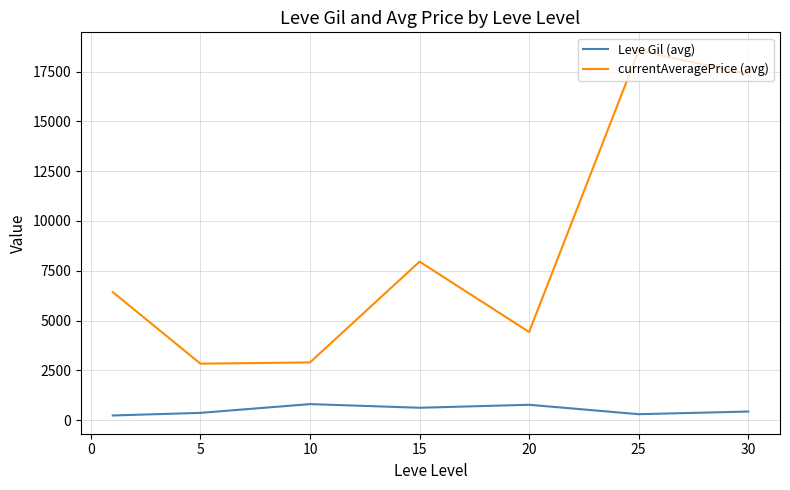

List the series in order of their overall mean, highest first.

currentAveragePrice (avg), Leve Gil (avg)